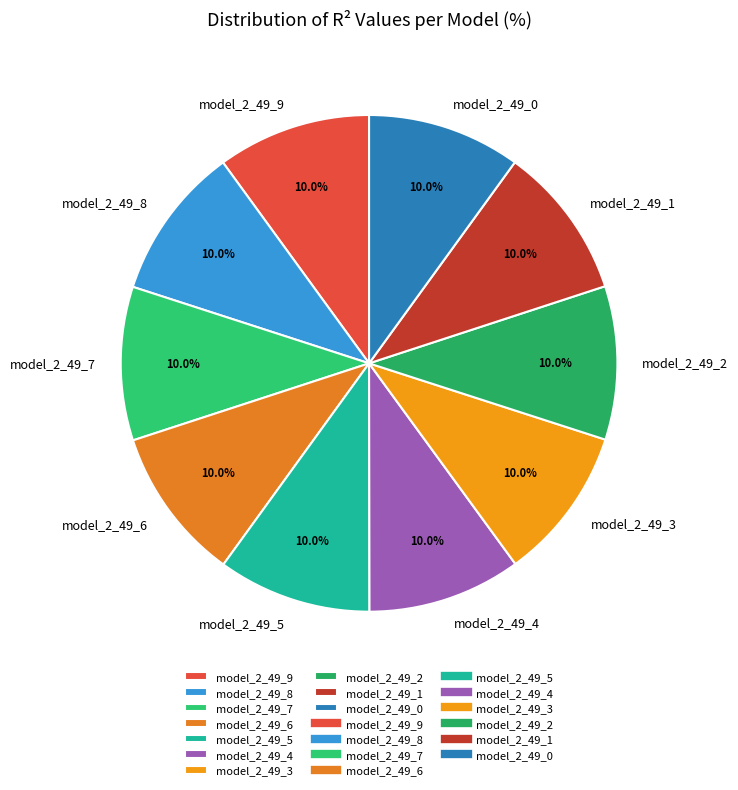

Is there any slice that represents more than half of the pie?

No